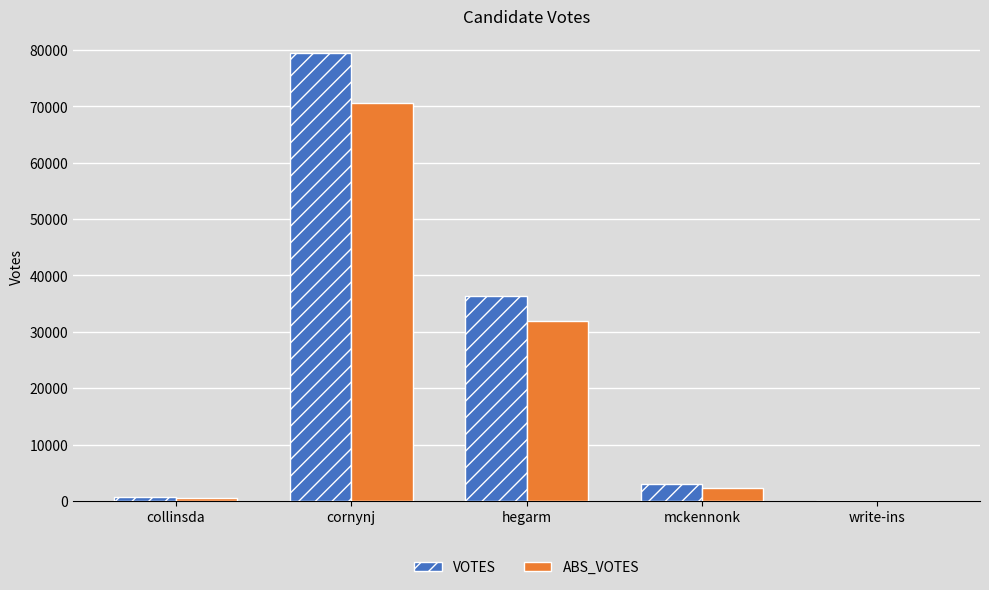

The value of VOTES at hegarm is 36319. True or false?

True